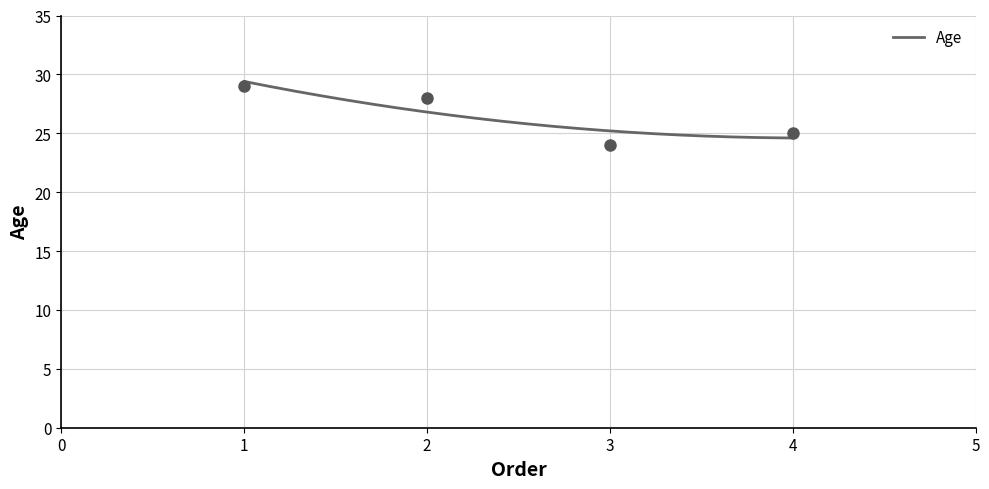

What is the change in value from 1 to 2?

-1